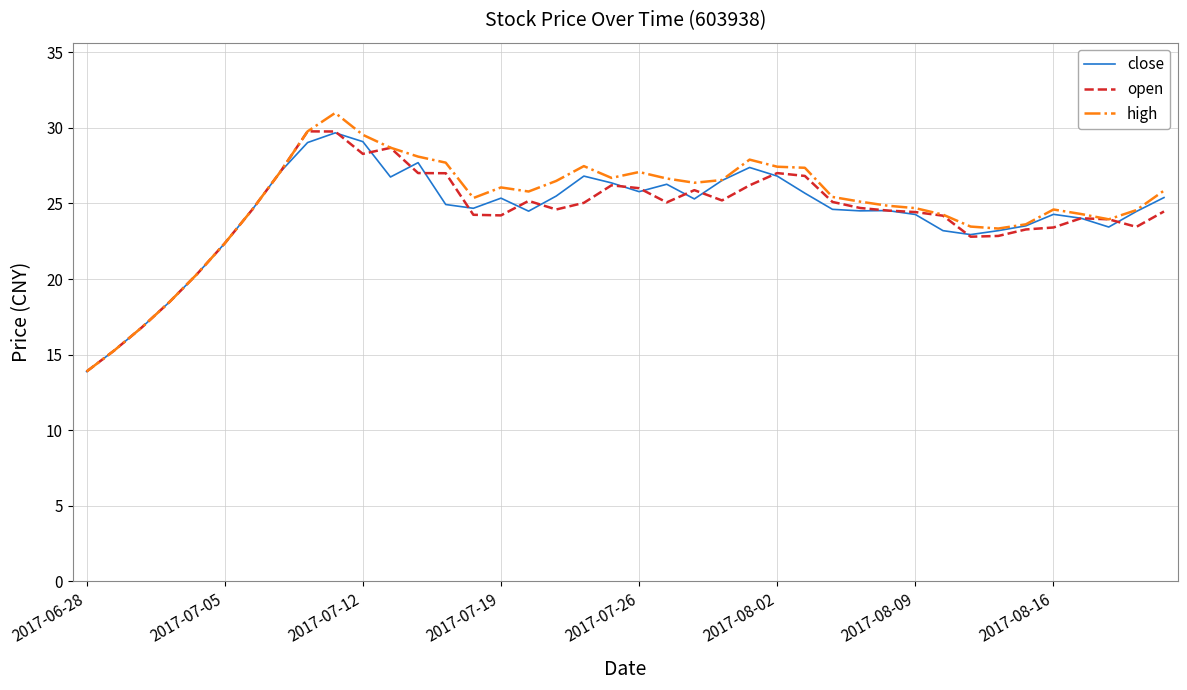

What are all the series names shown in the legend?

close, open, high